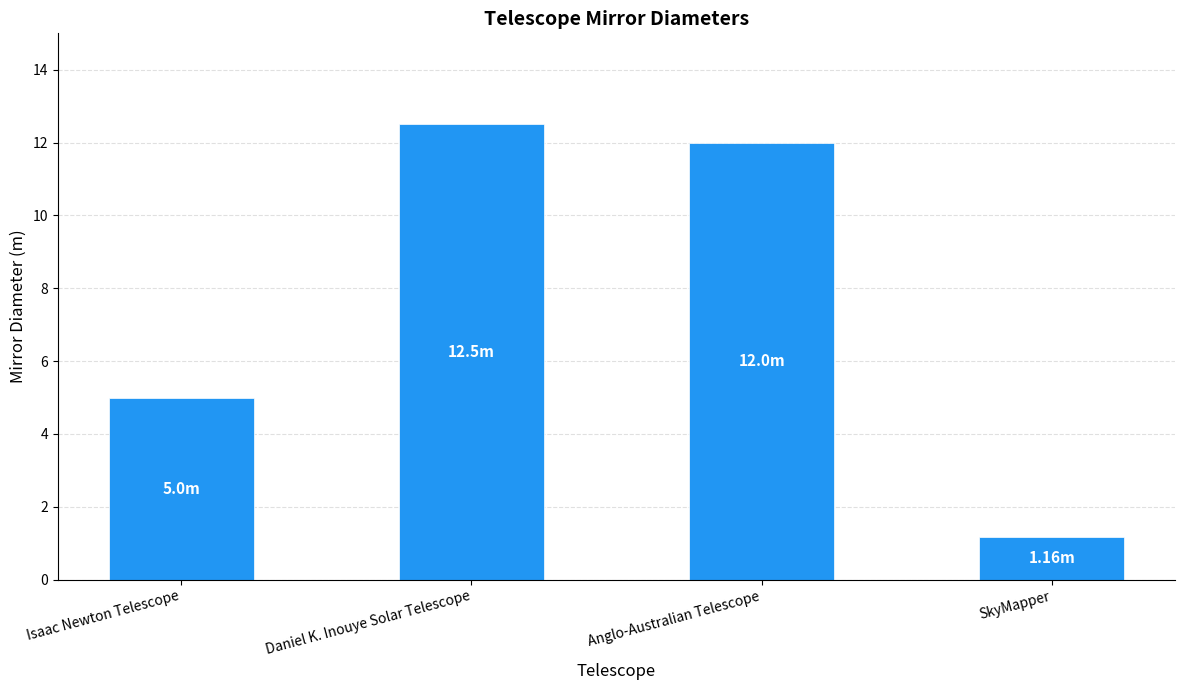

How many values are below 12?

2